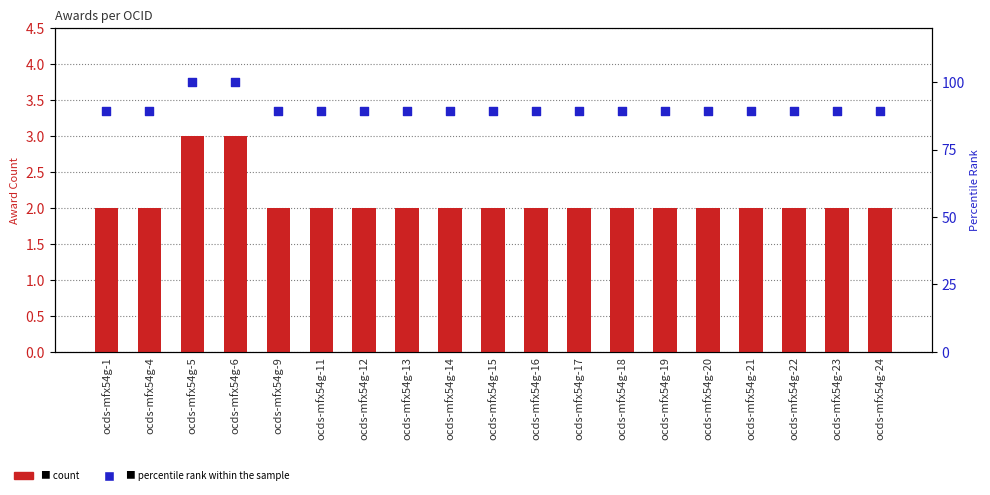

At how many categories does at least one series exceed 55?

19